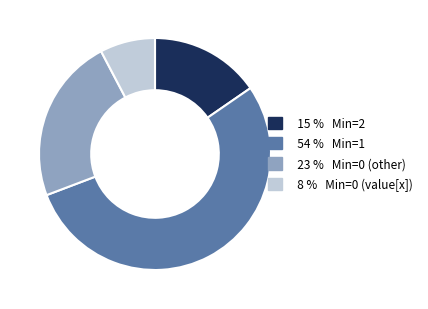

Is there any slice that represents more than half of the pie?

Yes